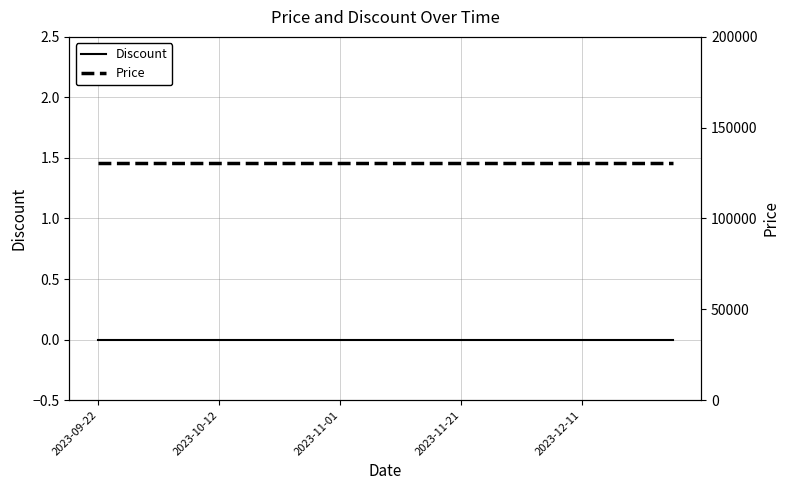

At which label is Discount closest to 0?

2023-09-22